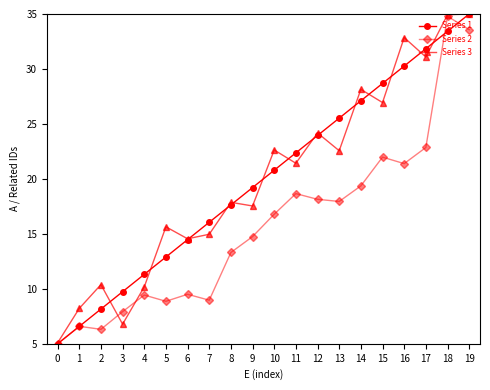

How many data points in Series 3 are less than 21?

10